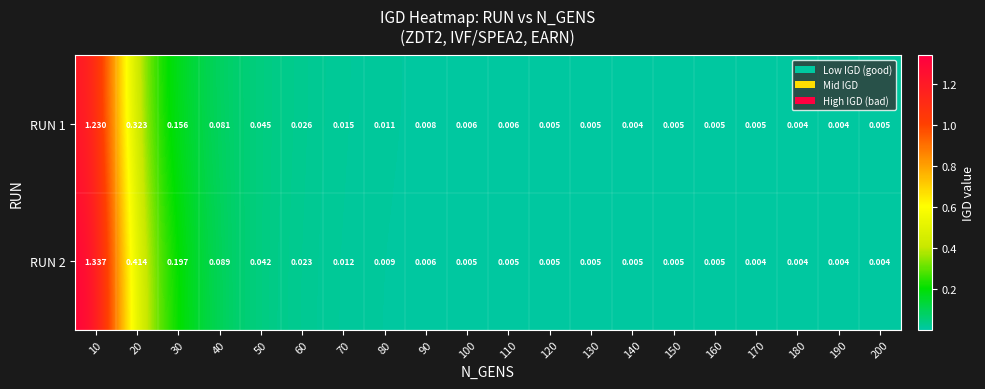

Between 10 and 180, which is larger?

10